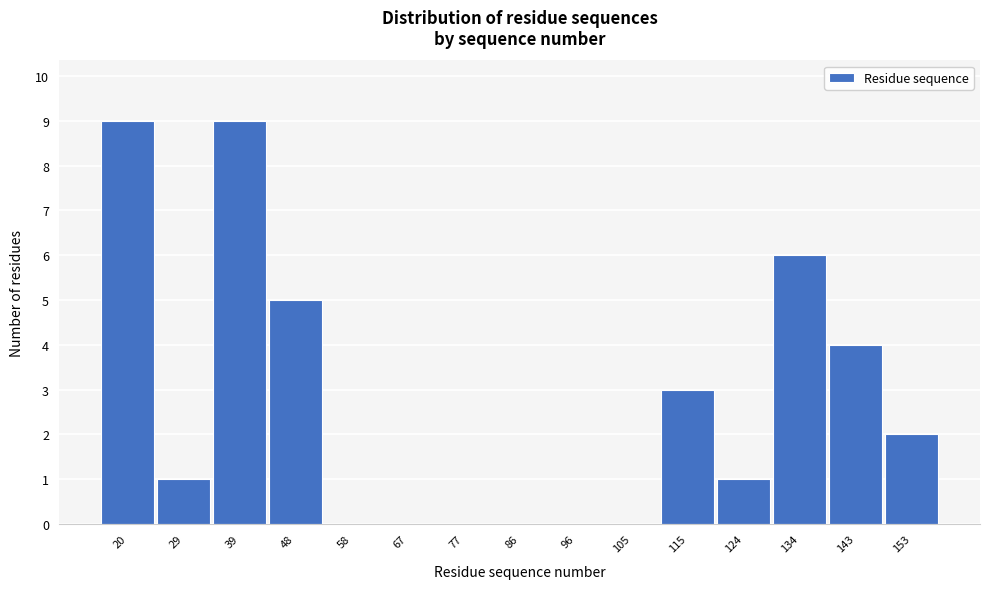

Reading left to right, list all the values displayed in this chart.

20=9	29=1	39=9	48=5	58=0	67=0	77=0	86=0	96=0	105=0	115=3	124=1	134=6	143=4	153=2